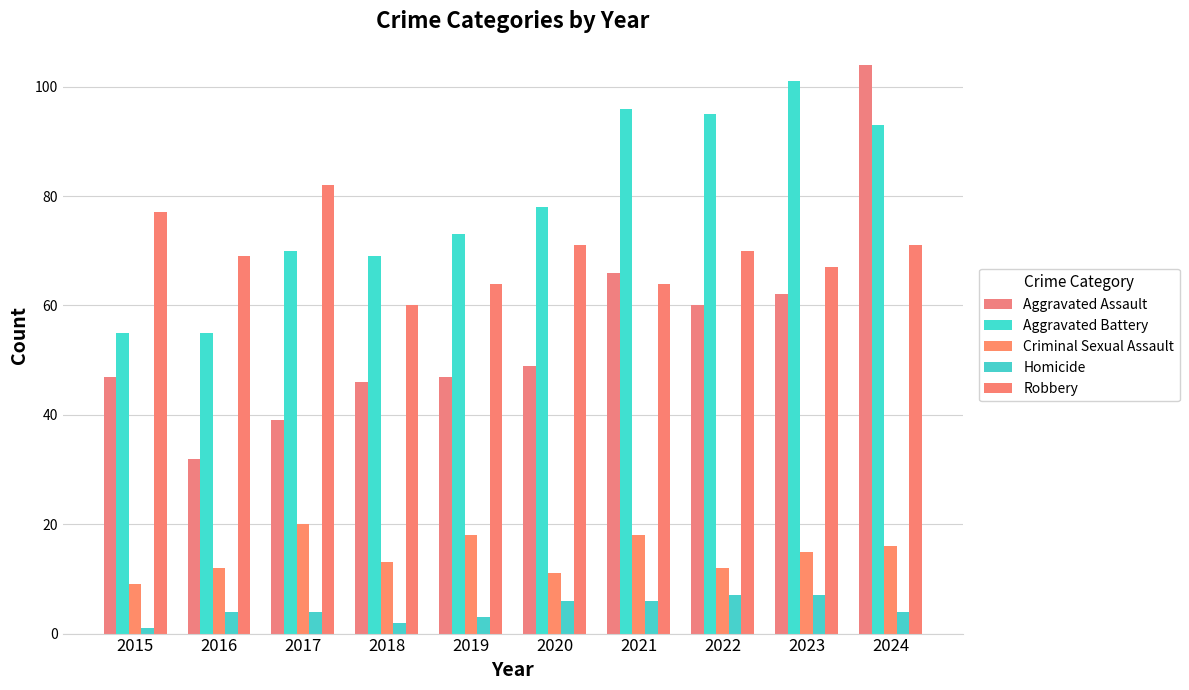

Are the bars grouped side by side (vs. stacked)?

Yes